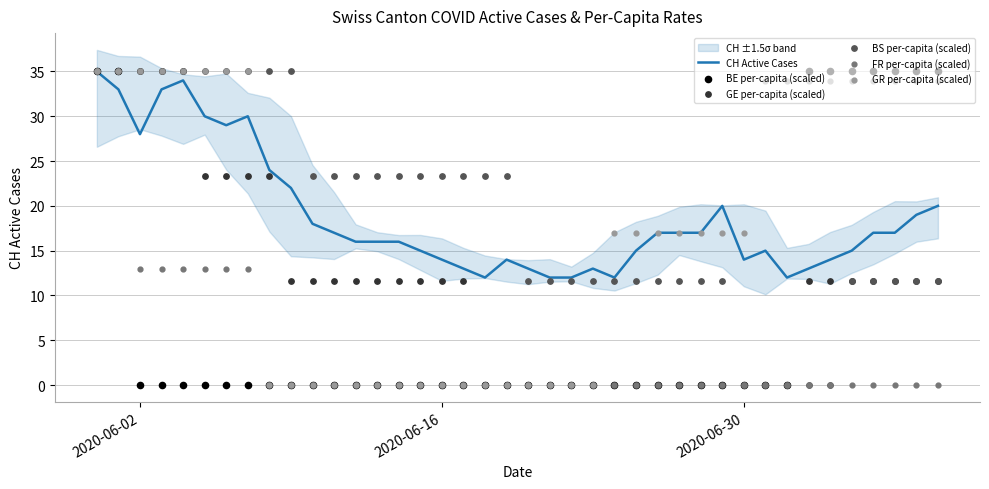

What is the maximum value for CH Active Cases?

35